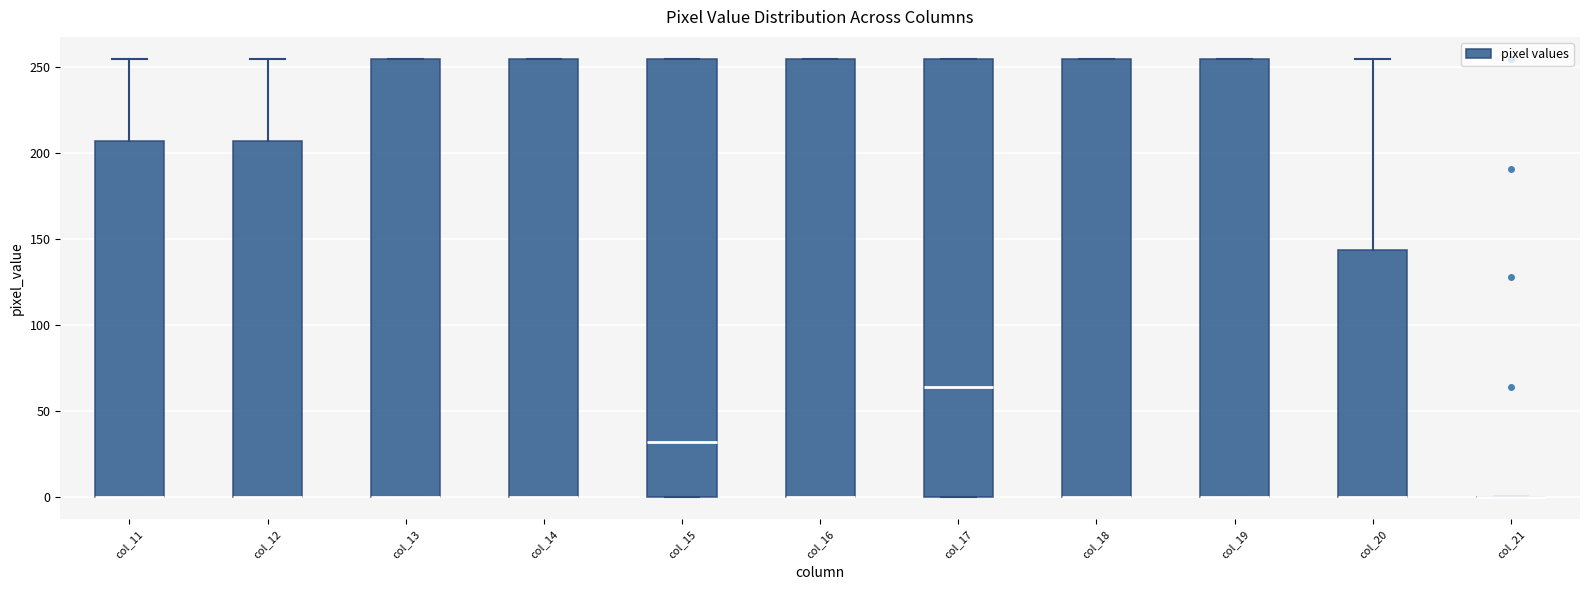

Reading left to right, read every box against the y-axis: the position of its median line, the range the box covers, and the ends of its whiskers. The values are not printed on the chart, so give them approximately, as read against the axis.

col_11: median 0 (drawn on the box's lower edge), box 0 to 205, whiskers 0 to 255
col_12: median 0 (drawn on the box's lower edge), box 0 to 205, whiskers 0 to 255
col_13: median 0 (drawn on the box's lower edge), box 0 to 255, whiskers 0 to 255
col_14: median 0 (drawn on the box's lower edge), box 0 to 255, whiskers 0 to 255
col_15: median 30, box 0 to 255, whiskers 0 to 255
col_16: median 0 (drawn on the box's lower edge), box 0 to 255, whiskers 0 to 255
col_17: median 65, box 0 to 255, whiskers 0 to 255
col_18: median 0 (drawn on the box's lower edge), box 0 to 255, whiskers 0 to 255
col_19: median 0 (drawn on the box's lower edge), box 0 to 255, whiskers 0 to 255
col_20: median 0 (drawn on the box's lower edge), box 0 to 145, whiskers 0 to 255
col_21: box collapsed to a line at 0, whiskers 0 to 0